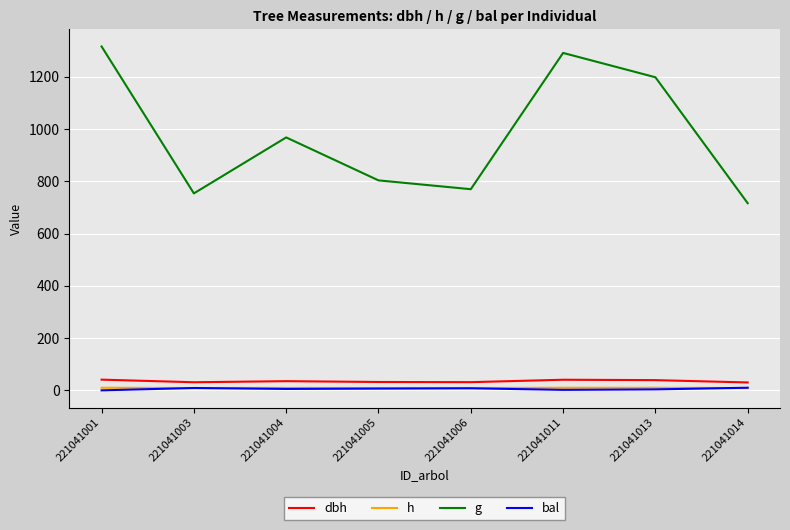

Is the value of g at 221041006 greater than the value of dbh at 221041013?

Yes